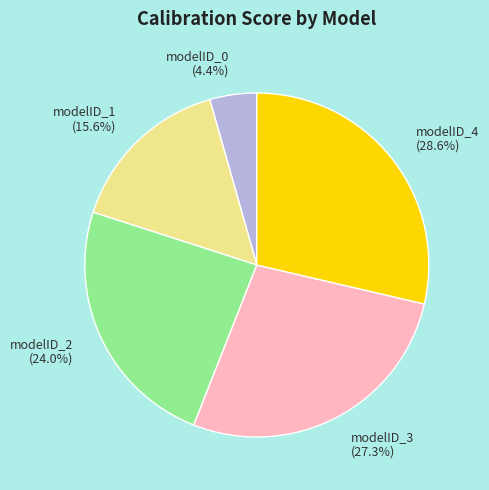

True or false: modelID_2 accounts for 15% of the total.

False